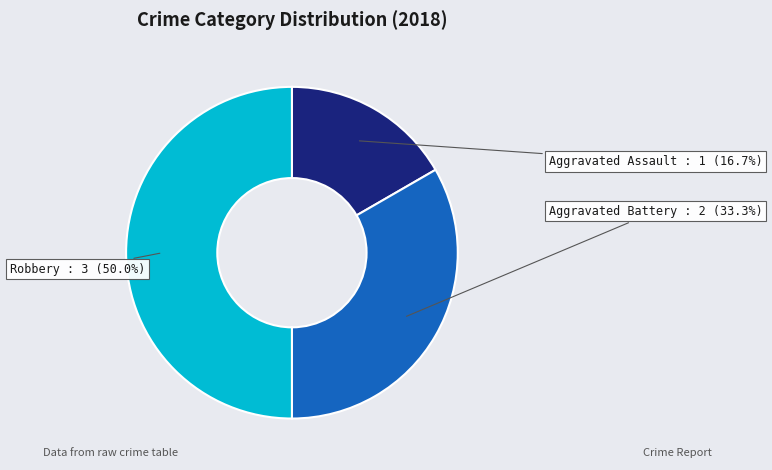

To the nearest percent, what is the average slice percentage?

33%